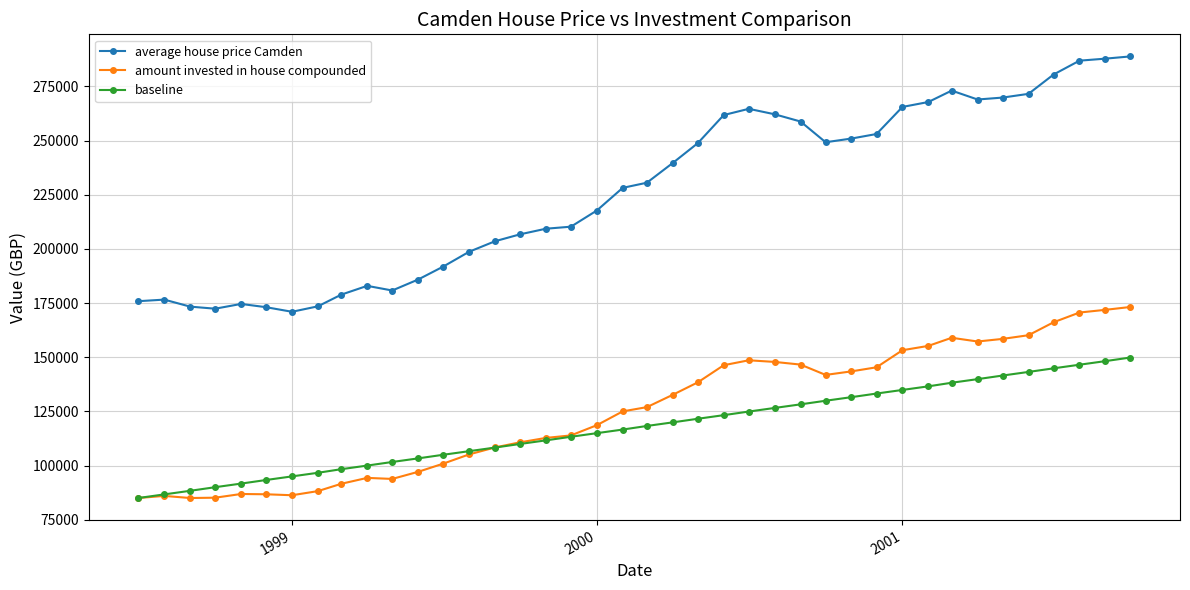

What is the value of the amount invested in house compounded point at the 31st from the left?

153219.2